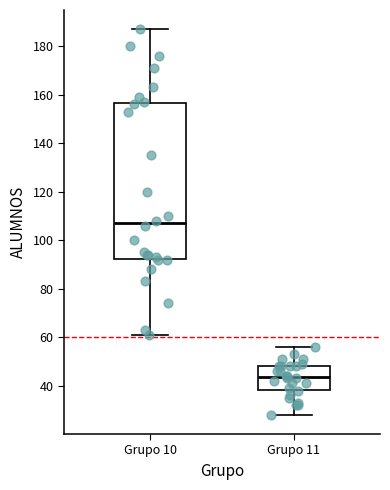

Comparing the boxes themselves (not the whiskers), which one is the tallest?

Grupo 10